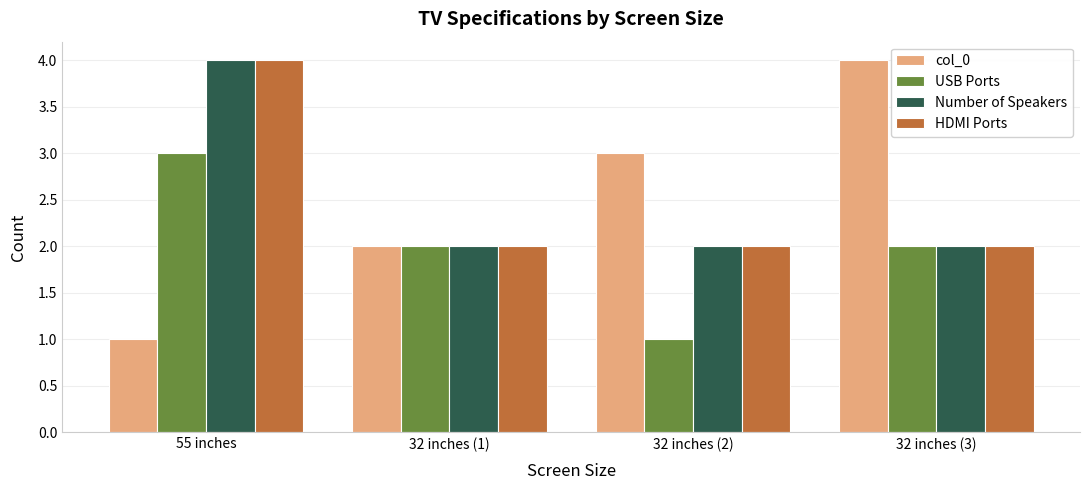

At which category is the sum across all series the highest?

55 inches